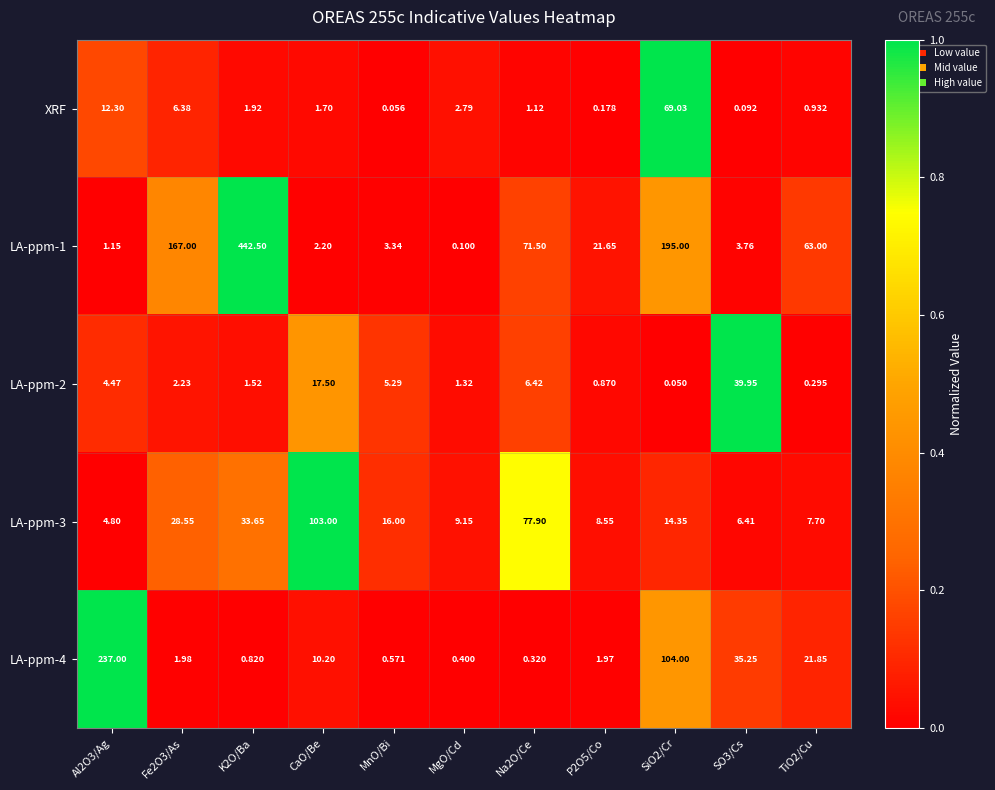

List the series in order of their peak value, highest first.

LA-ppm-1, LA-ppm-4, LA-ppm-3, XRF, LA-ppm-2